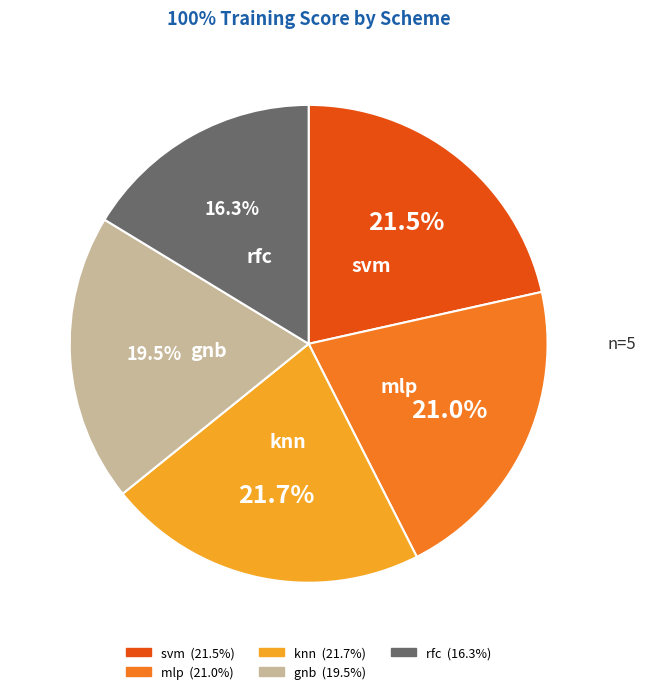

Do knn and mlp together represent more than half of the pie?

No